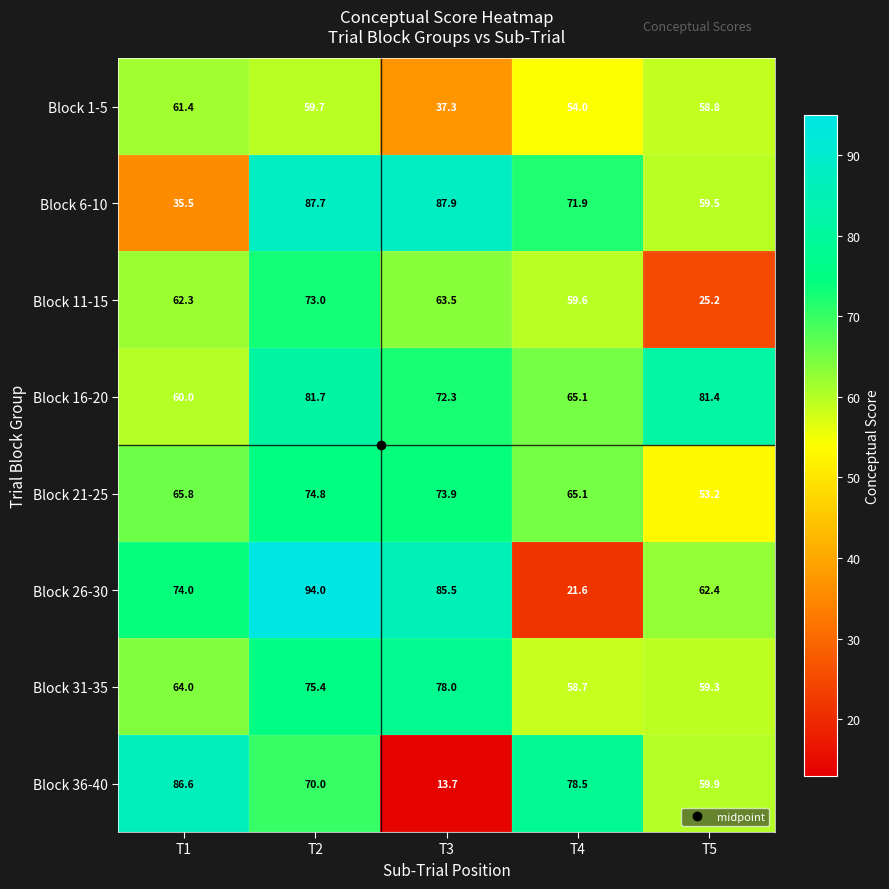

At which category is the sum across all series the highest?

T2